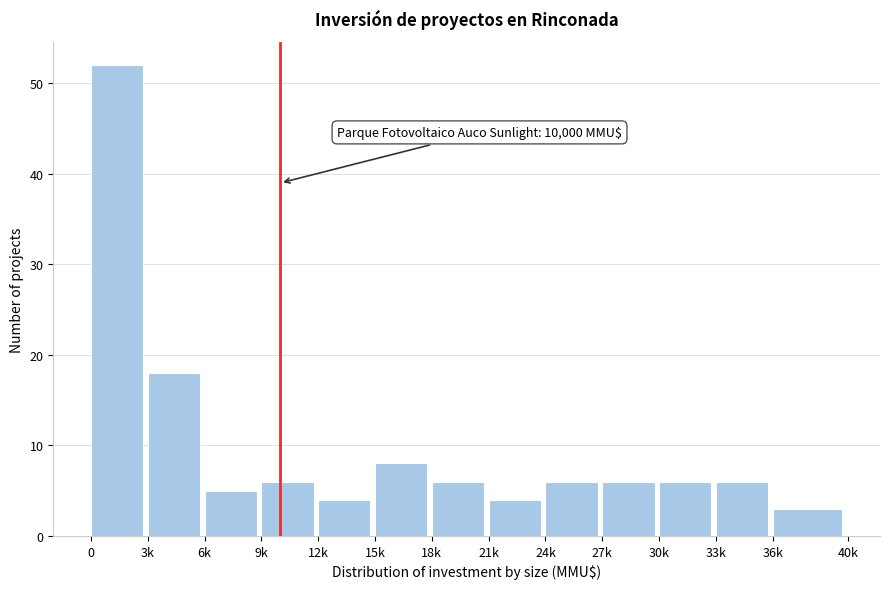

Reading right to left, list all the values displayed in this chart.

3	6	6	6	6	4	6	8	4	6	5	18	52